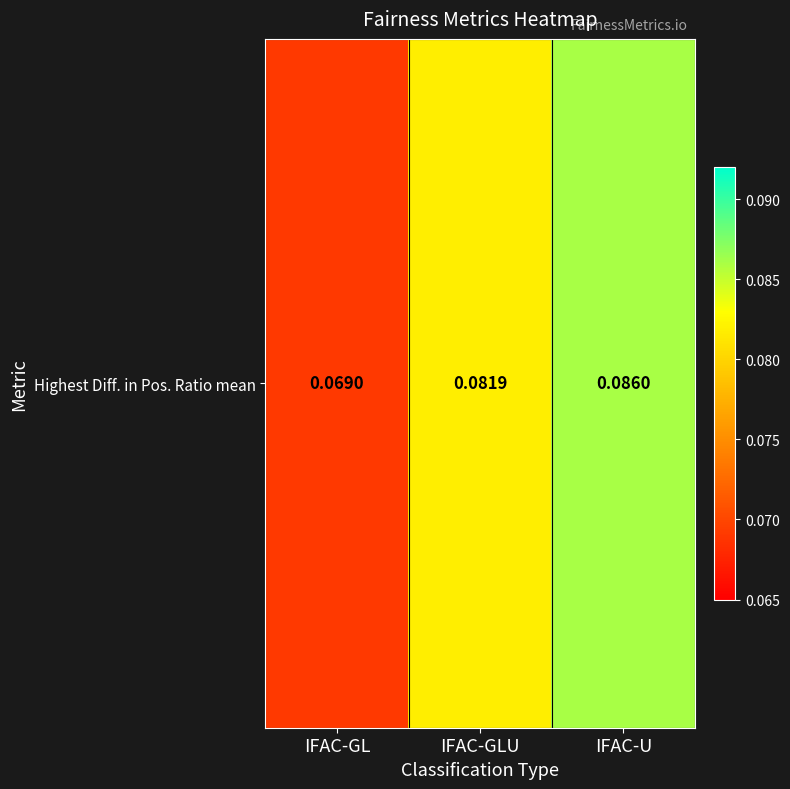

What is the sum of the values at IFAC-GLU and IFAC-U?

0.2